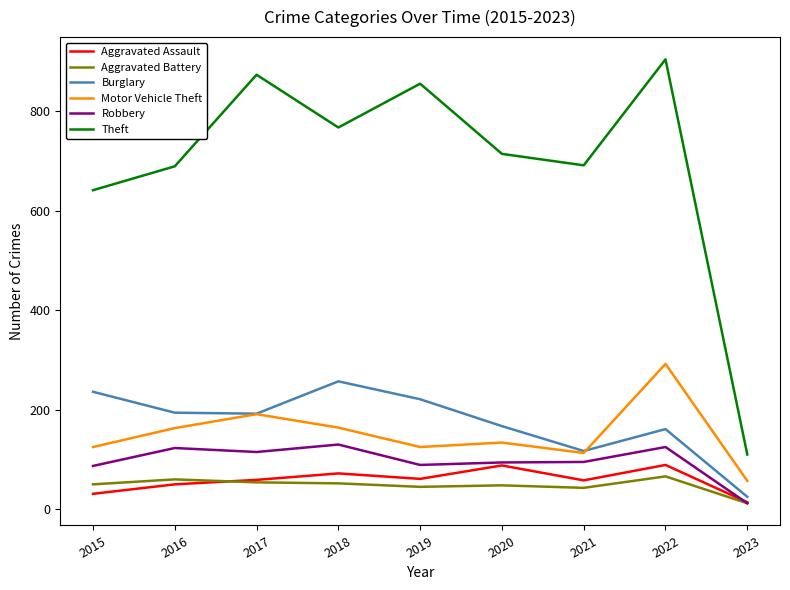

True or false: Burglary has more than 2 interior local peaks.

False